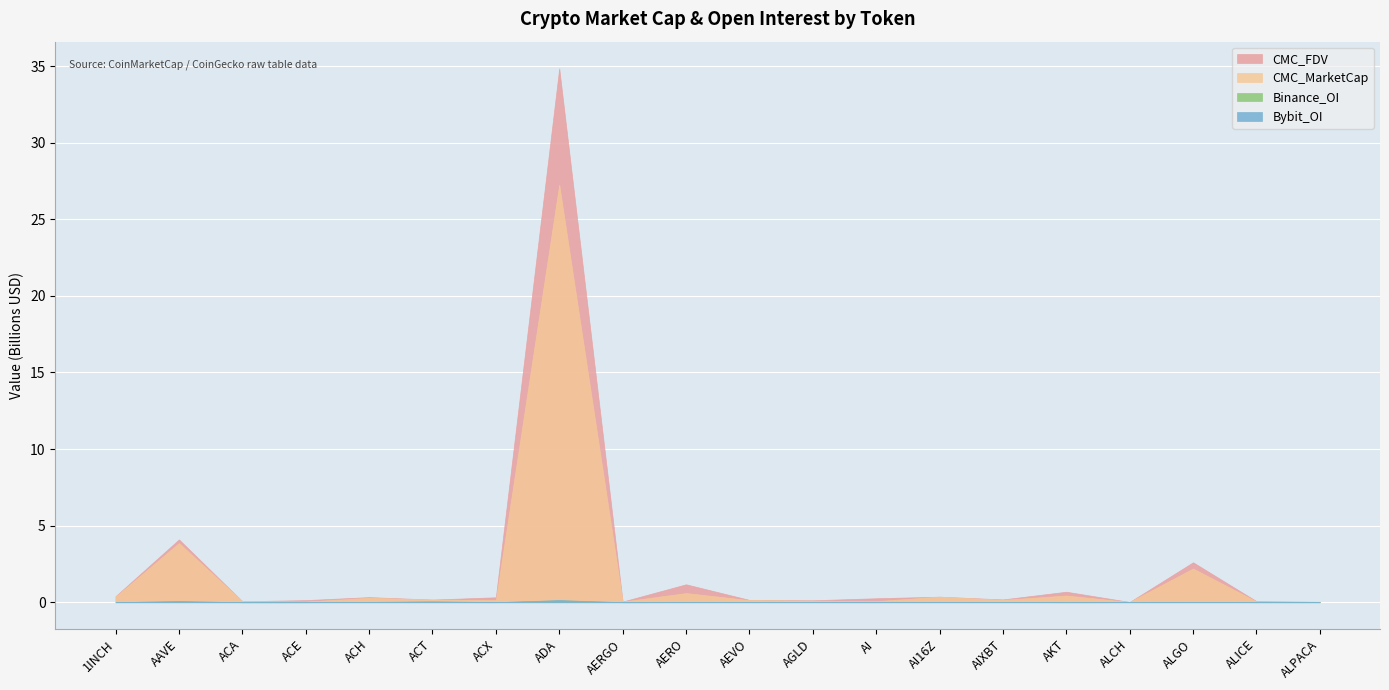

Does the chart display data point markers on the line(s)?

No